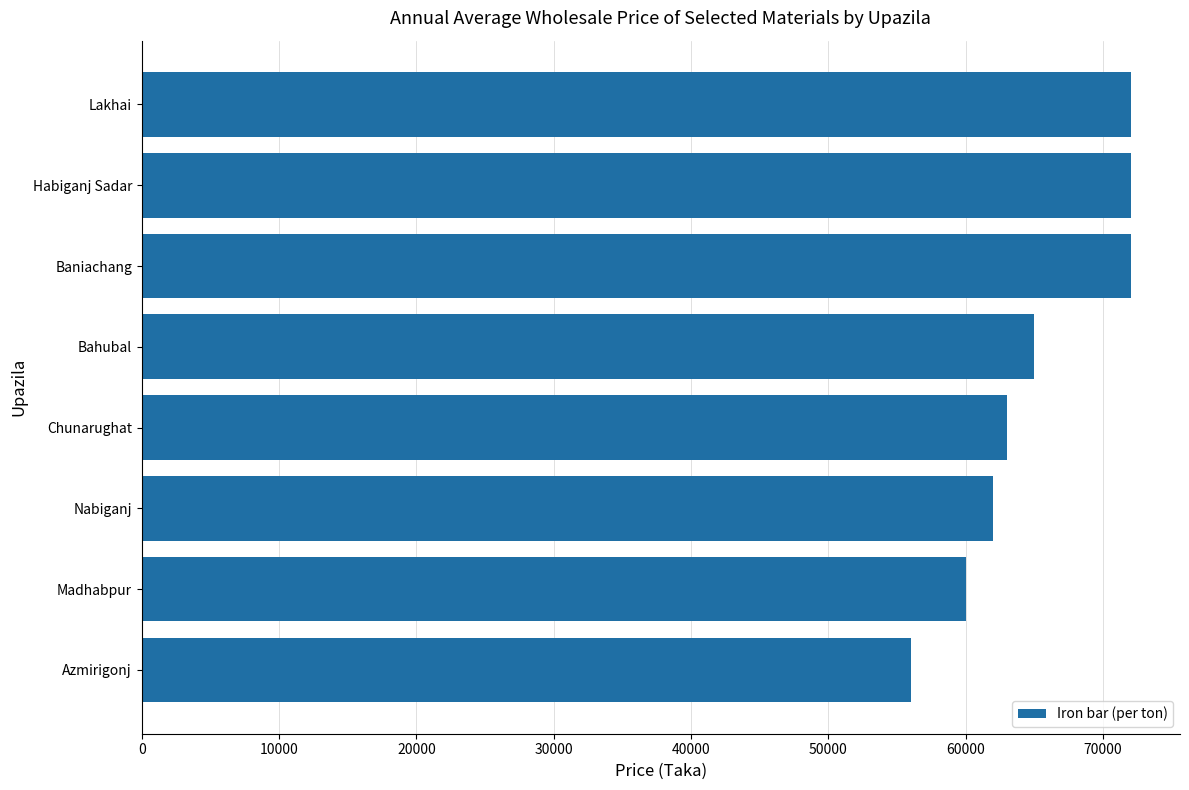

What is the minimum value shown in the chart?

56000